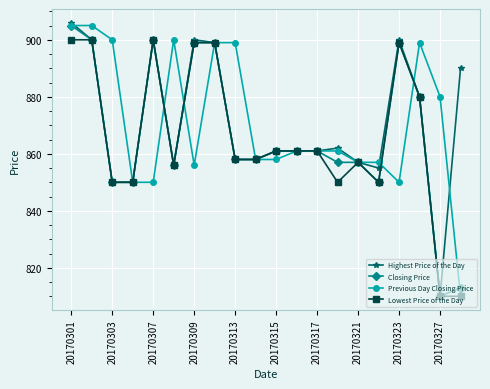

At how many categories does at least one series exceed 827?

20